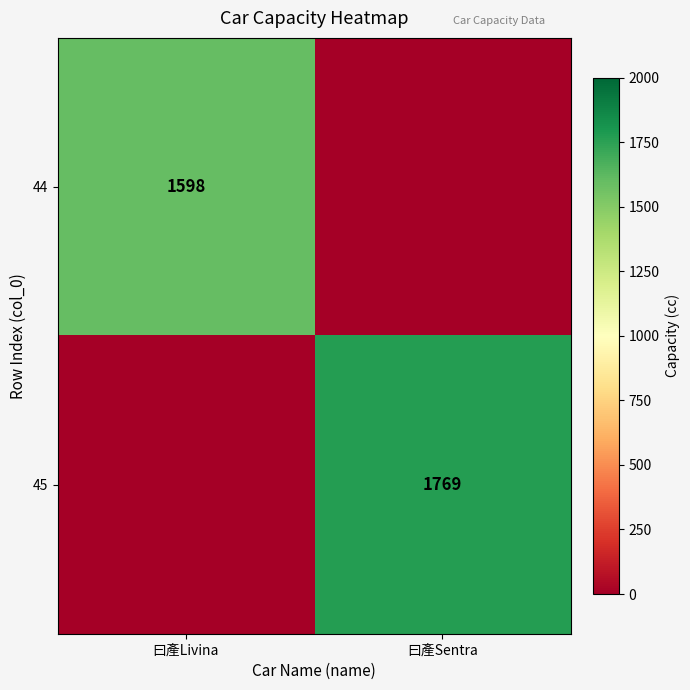

True or false: 44 has a value of 2252 at 曰產Livina.

False